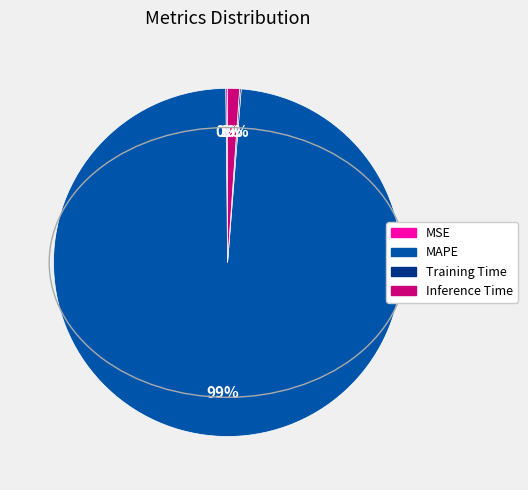

To the nearest percent, what is the average slice percentage?

25%